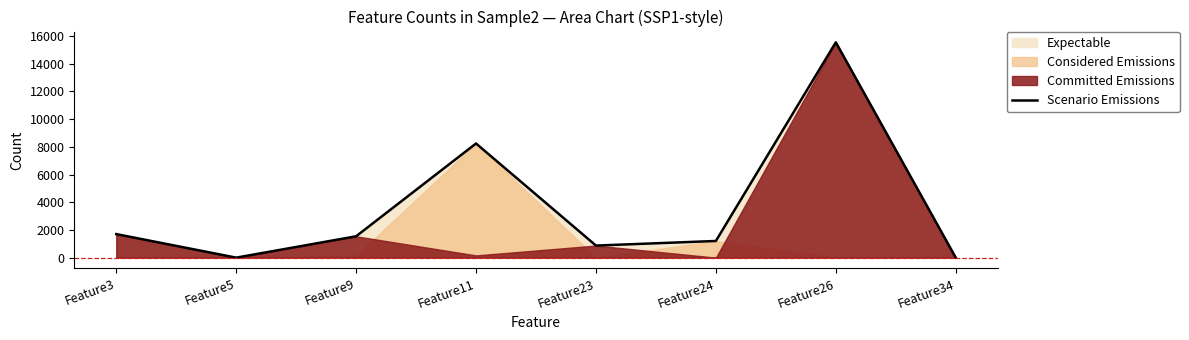

What is the sum of all values?

29116